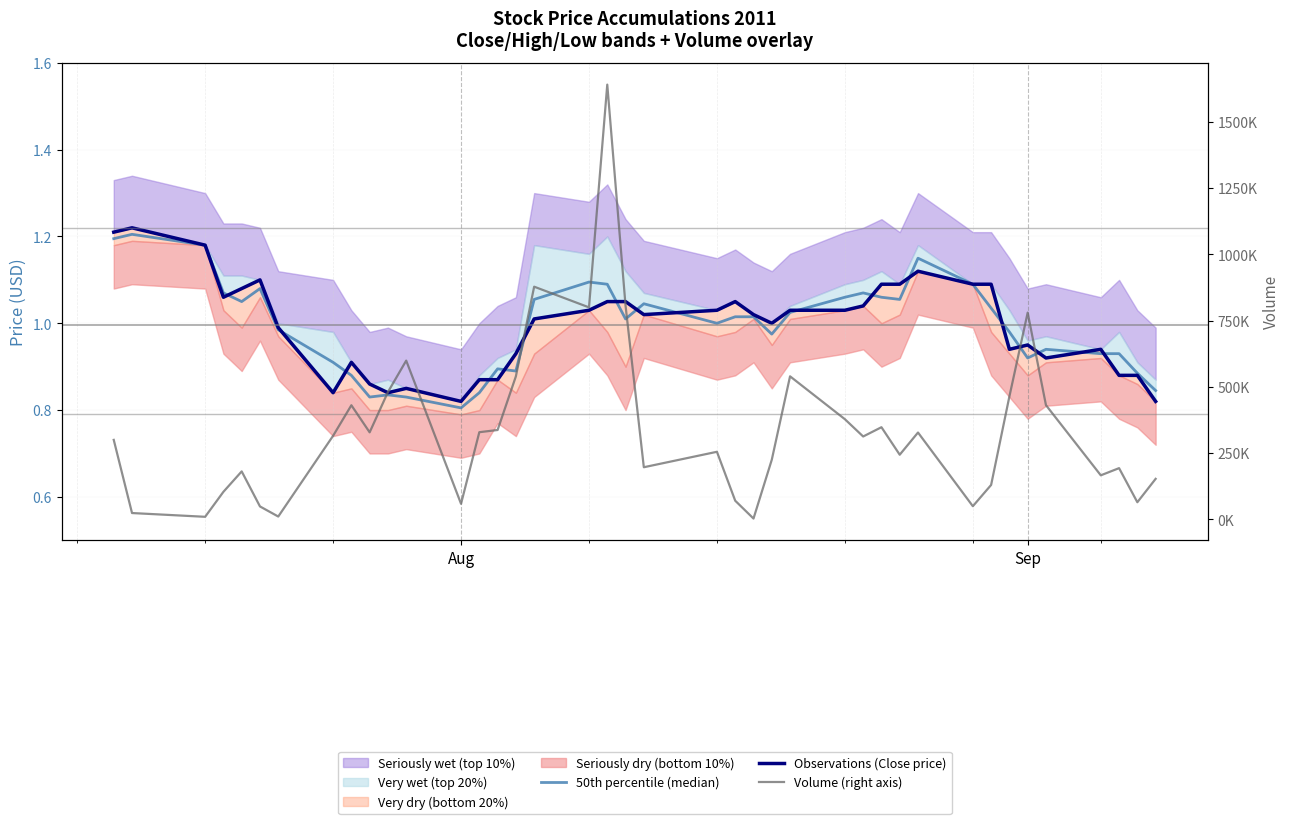

True or false: Observations (Close price) has more than 1 interior local peaks.

True